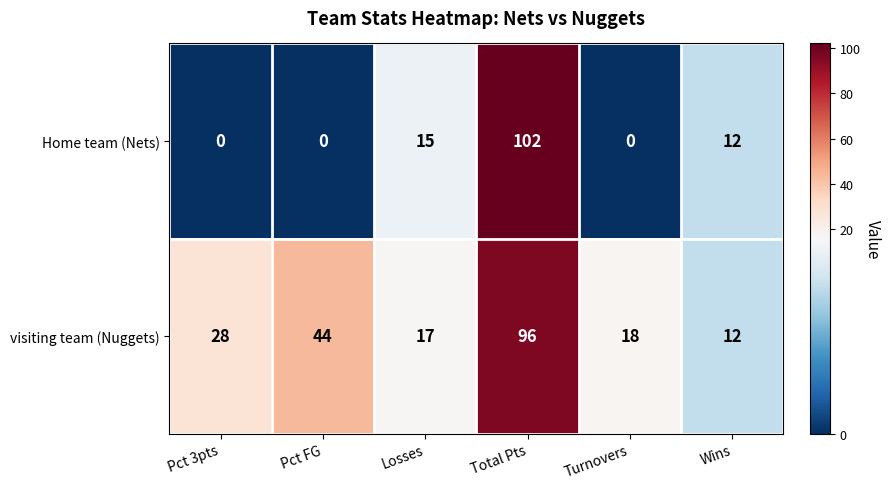

Which series has the largest total across all categories?

visiting team (Nuggets)